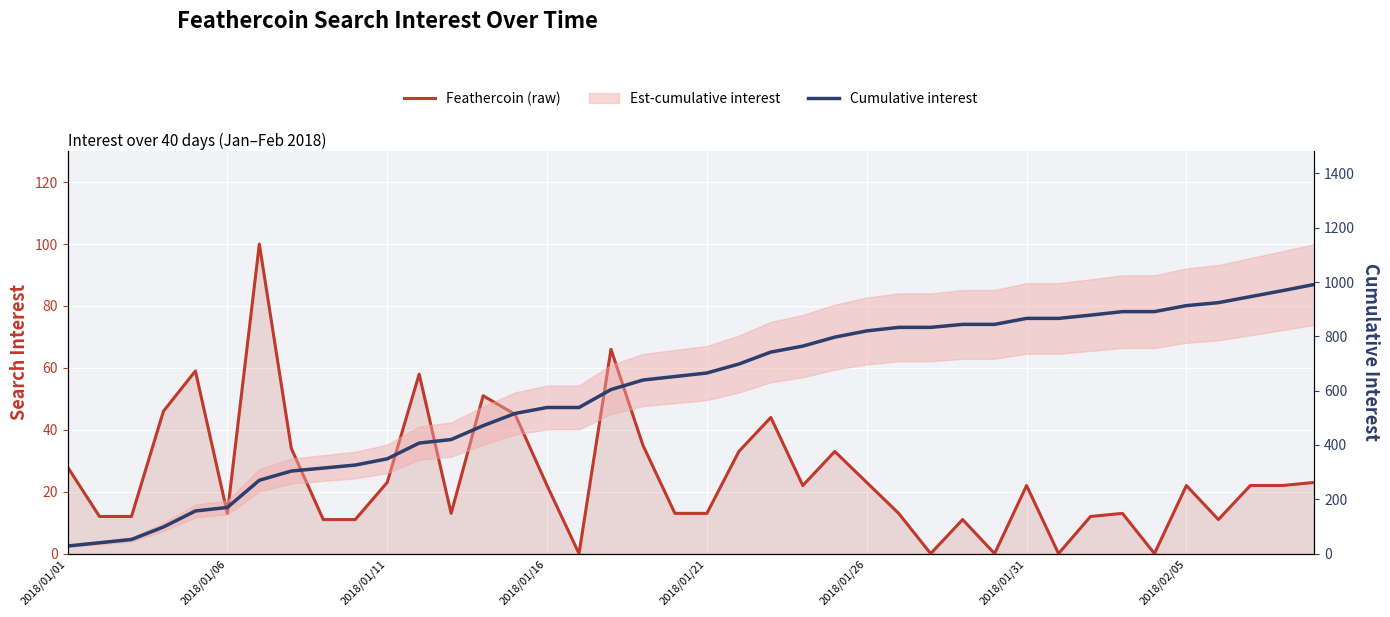

At 37, list the series in order from largest to smallest.

Cumulative interest, Feathercoin (raw)